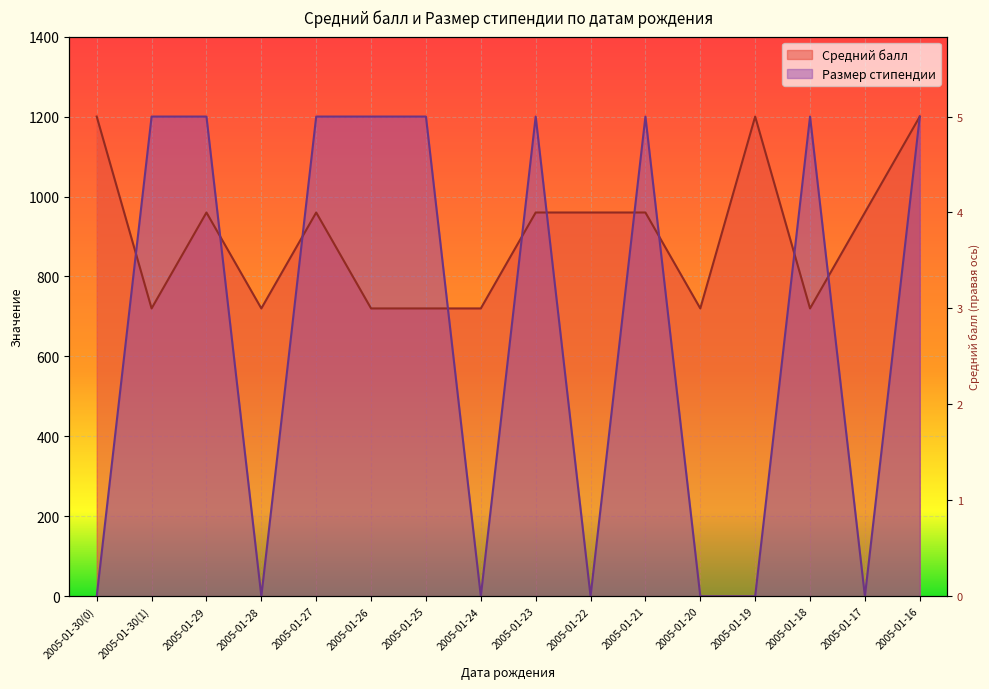

At which category does the chart reach its minimum across all series?

2005-01-30(0)